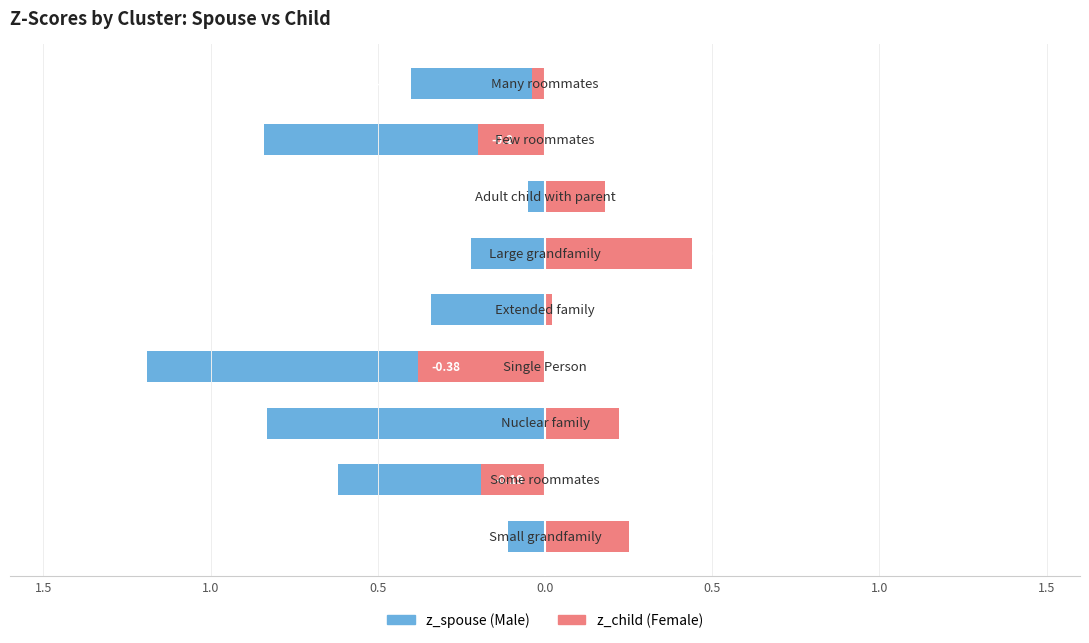

What is the difference between the maximum and minimum values in the z_child series?

0.8